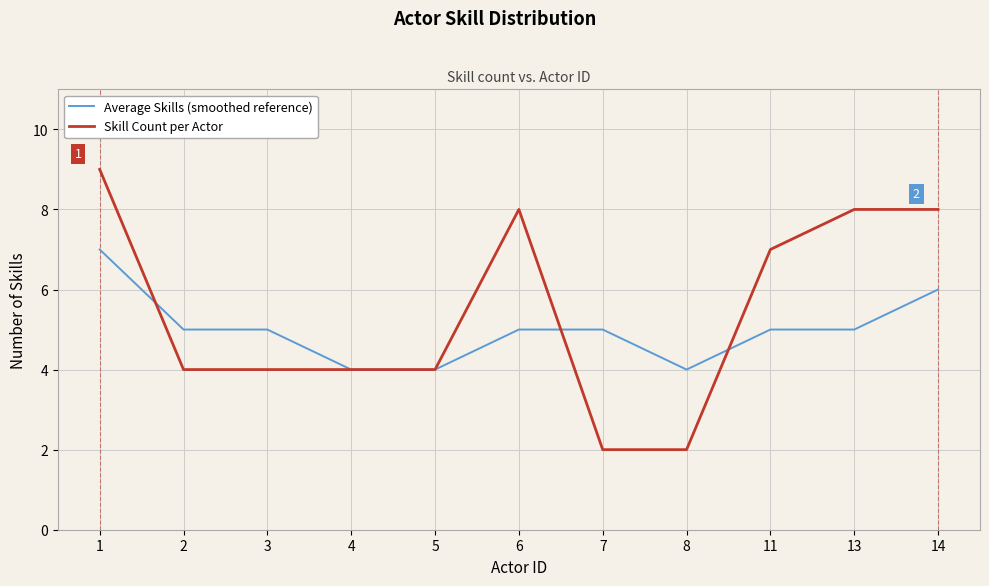

What is the maximum value shown in the chart?

9